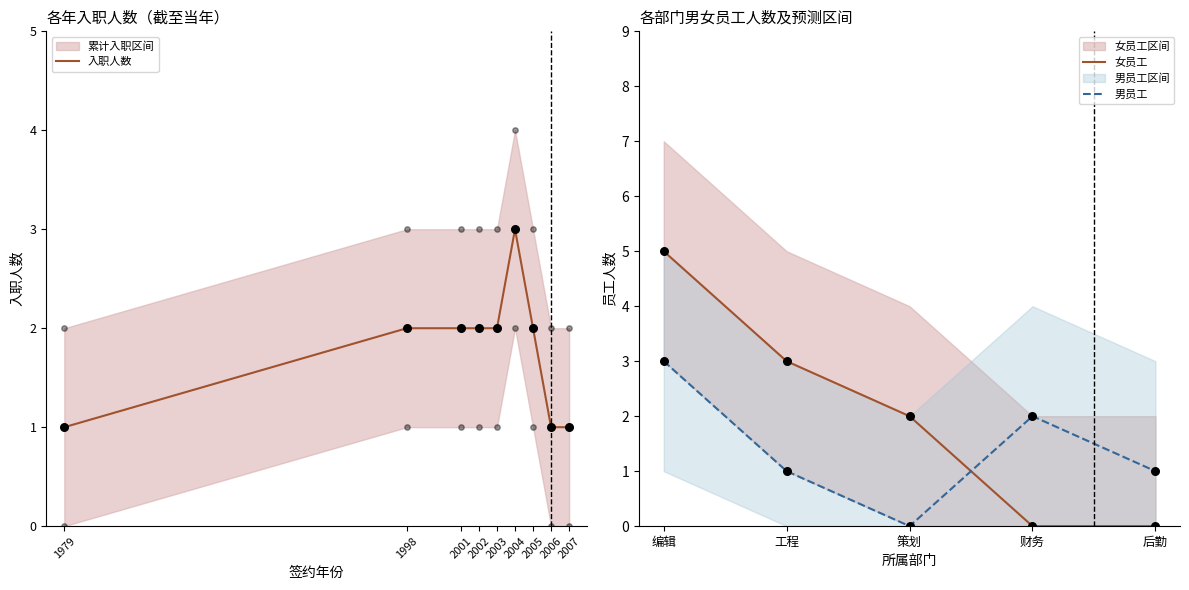

True or false: 入职人数 has a value of 0 at 2005.

False